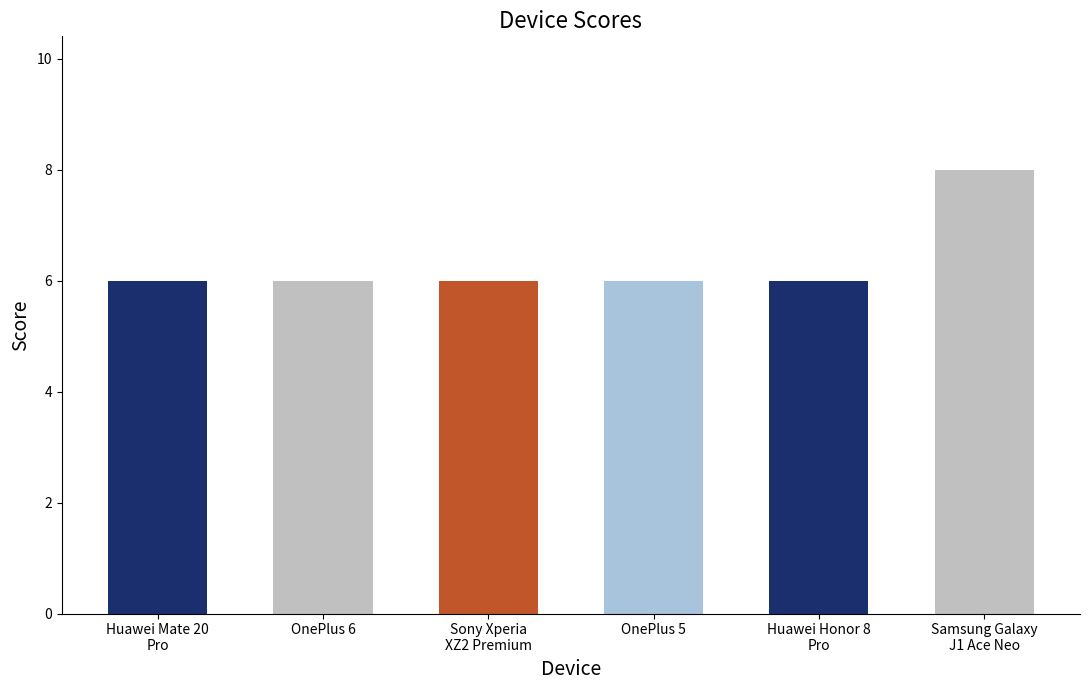

What is the label of the 4th bar from the left?

OnePlus 5